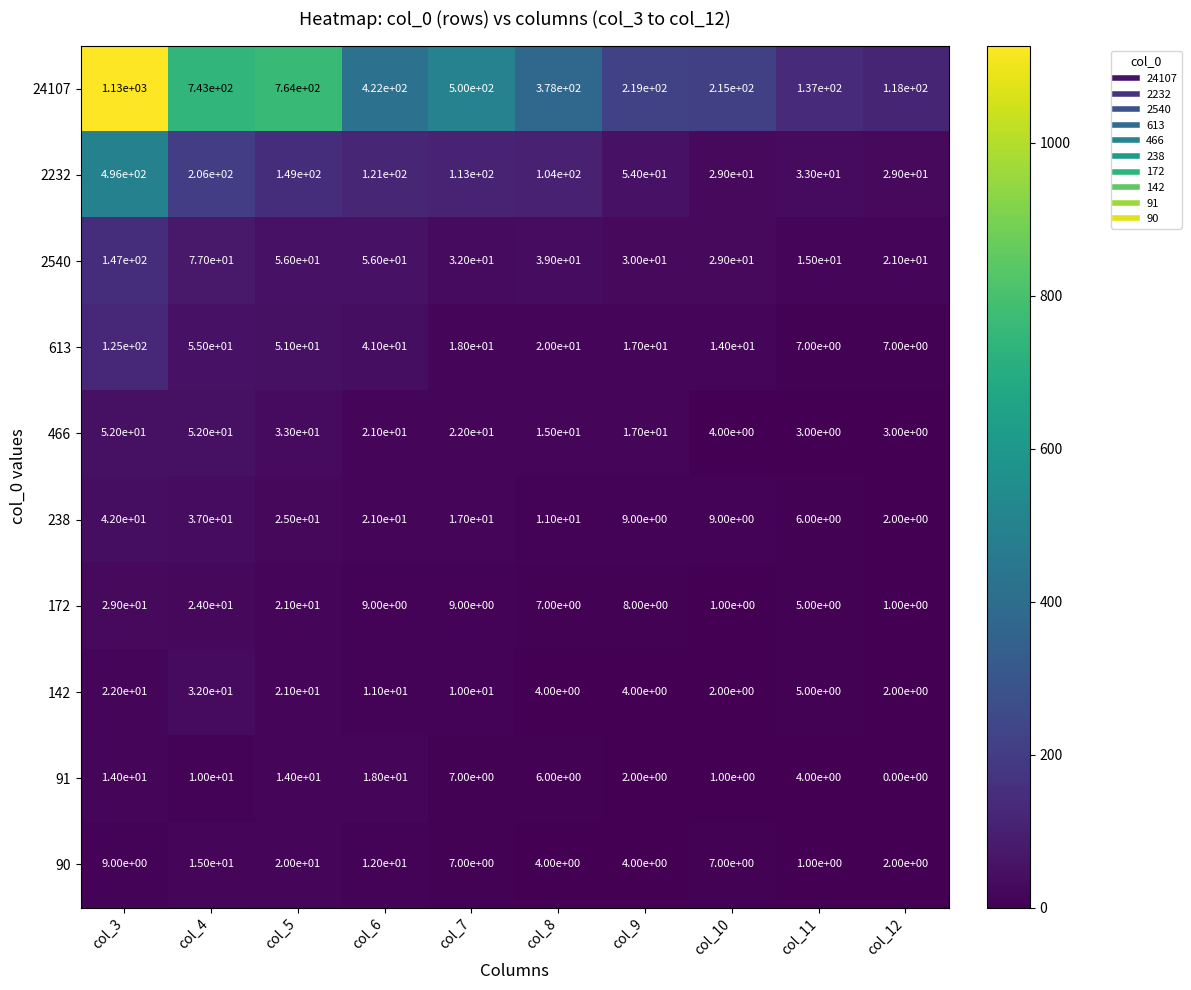

Is it true that 24107 equals 1024 at col_5?

False